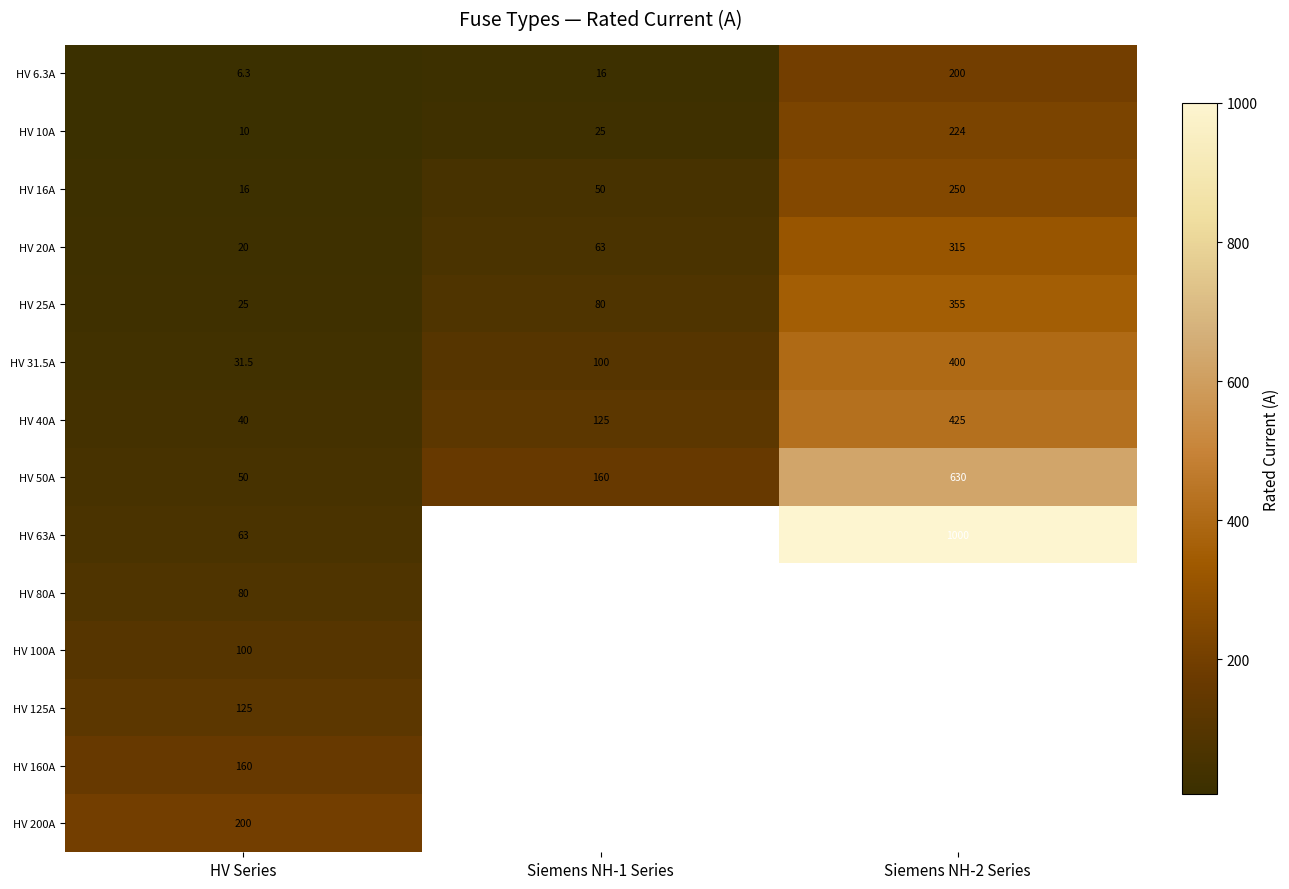

What is the difference between the highest and lowest values at Siemens NH-1 Series?

144.0